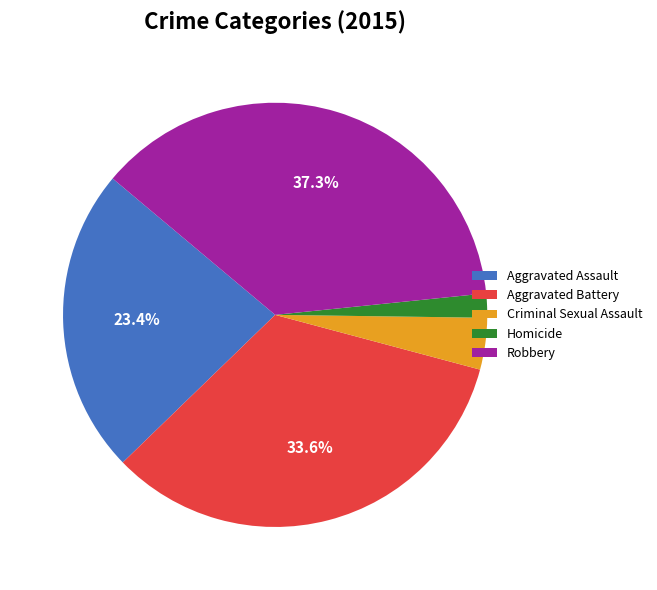

True or false: Aggravated Battery accounts for 19% of the total.

False